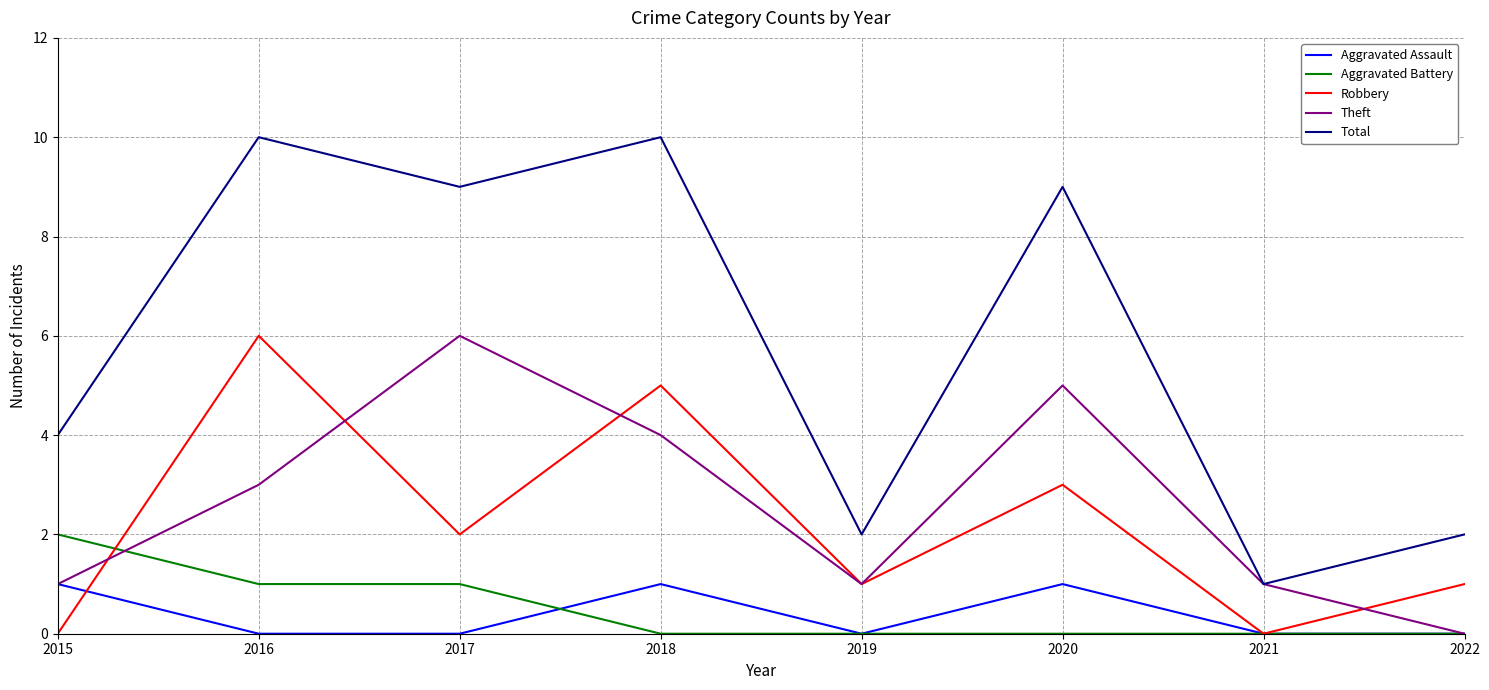

What is the approximate value of Aggravated Battery at 2016?

1